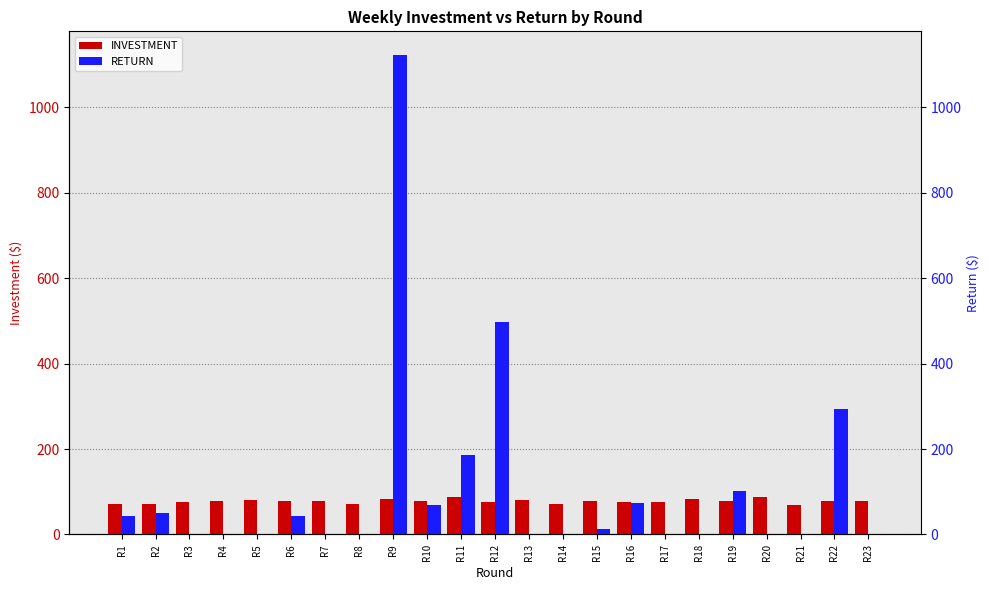

What is the sum of all RETURN values?

2492.2